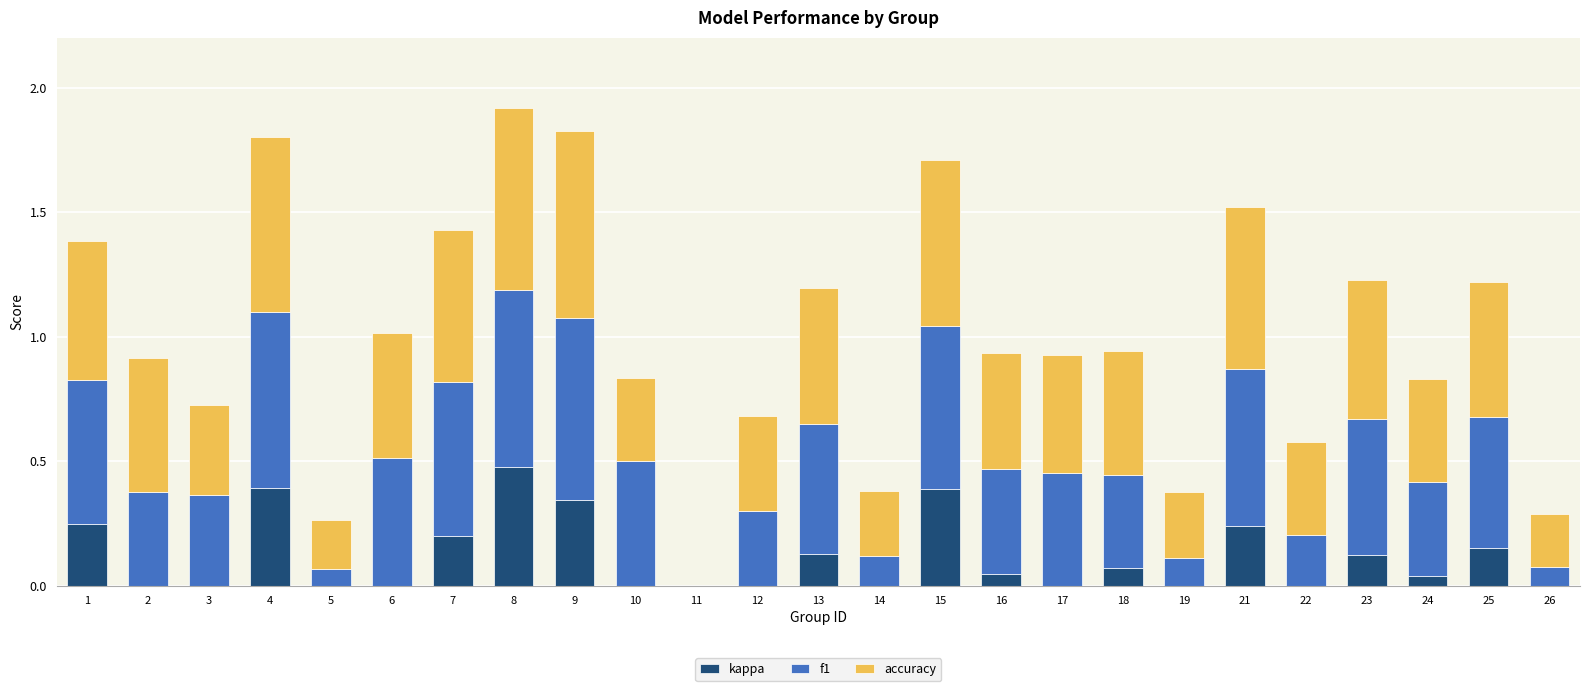

What is the total value across all series at 2?

0.9